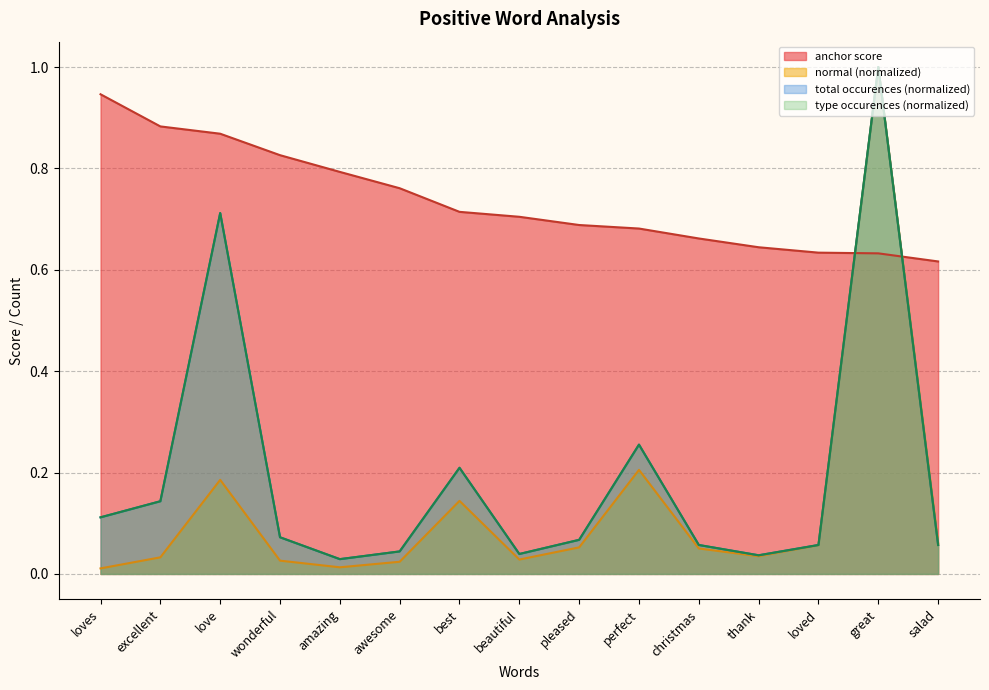

At how many categories does at least one series exceed 0?

15